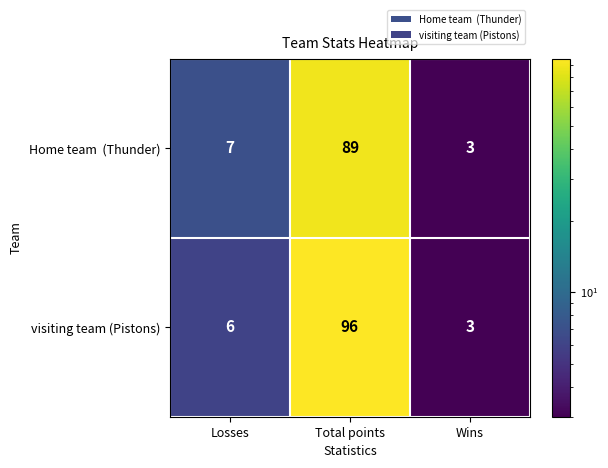

True or false: visiting team (Pistons) has a value of 3 at Wins.

True